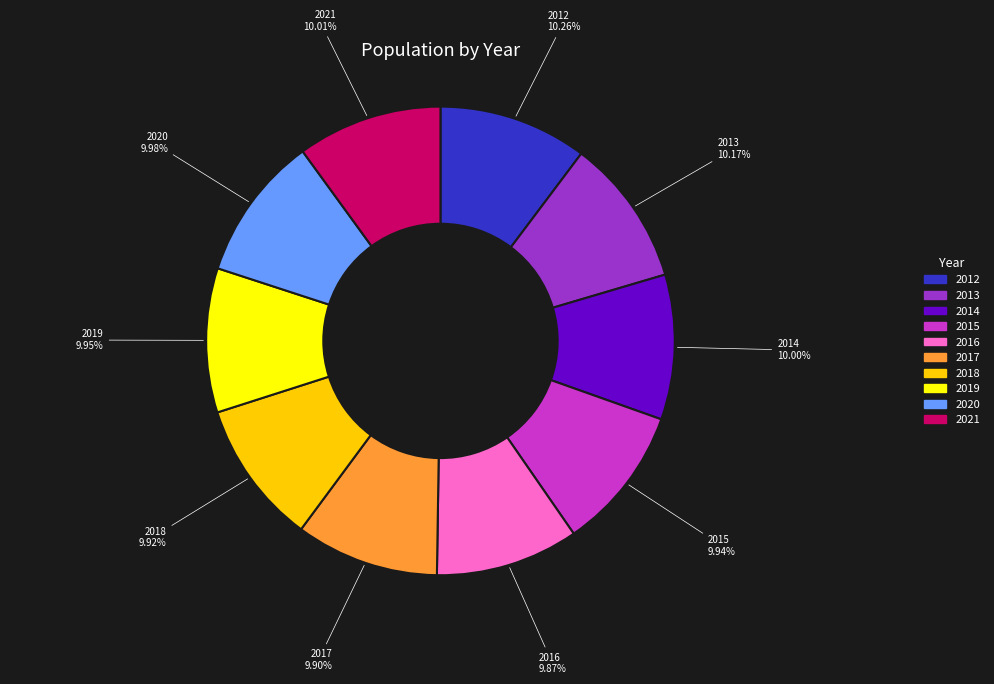

What percentage is the 2017 slice, to the nearest percent?

10%